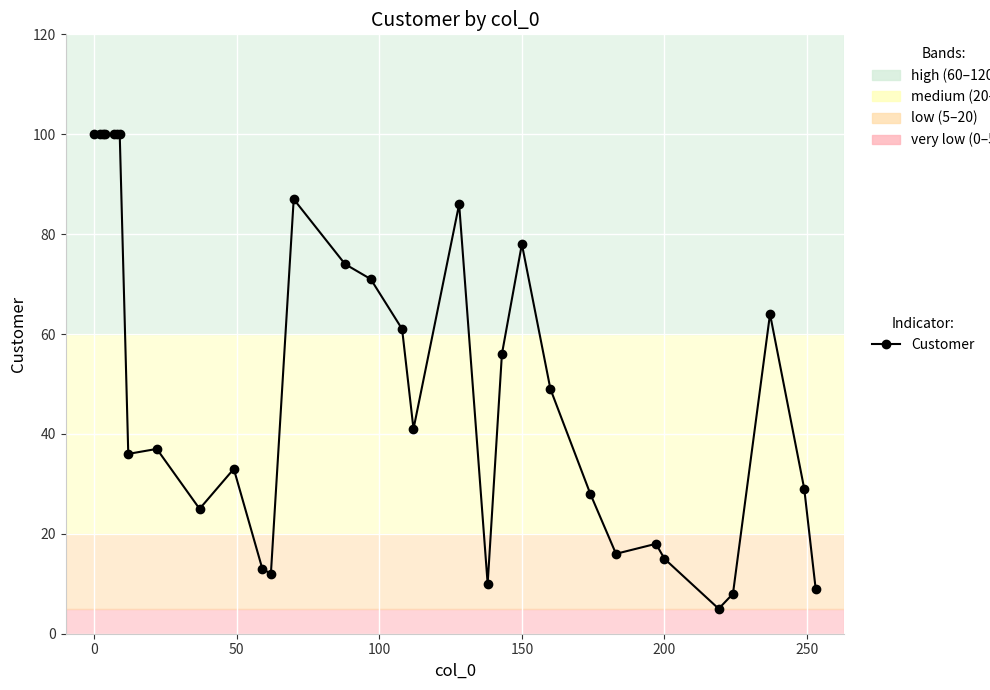

Reading right to left, list all the values displayed in this chart.

9	29	64	8	5	15	18	16	28	49	78	56	10	86	41	61	71	74	87	12	13	33	25	37	36	100	100	100	100	100	100	100